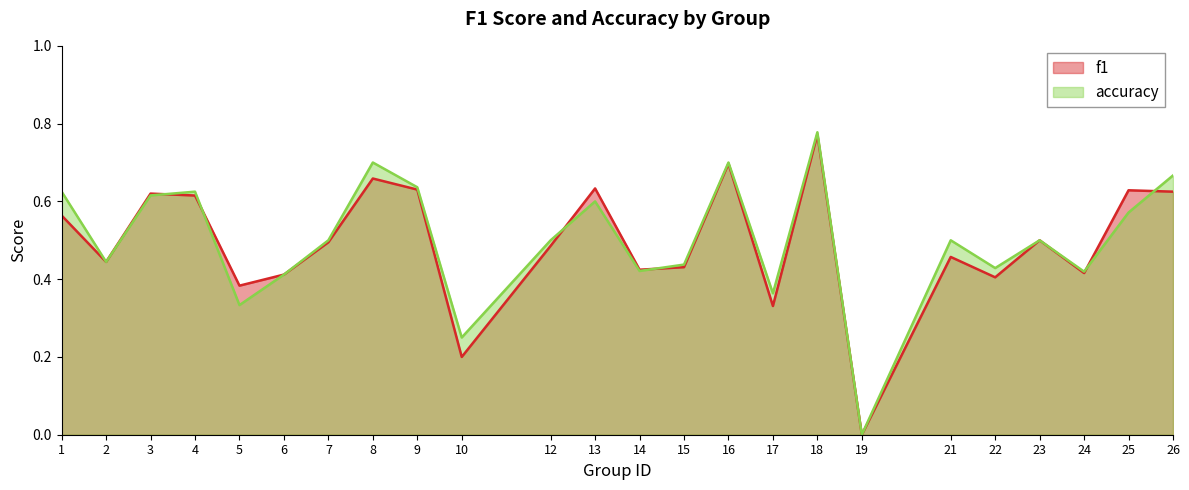

Rank the series at 3 from highest to lowest value.

f1, accuracy